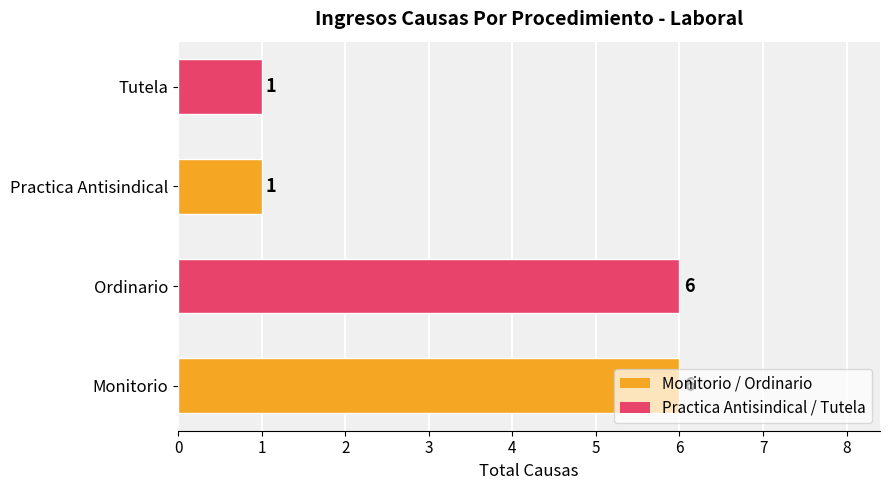

What is the ratio of the value at Tutela to the value at Practica Antisindical?

1.0